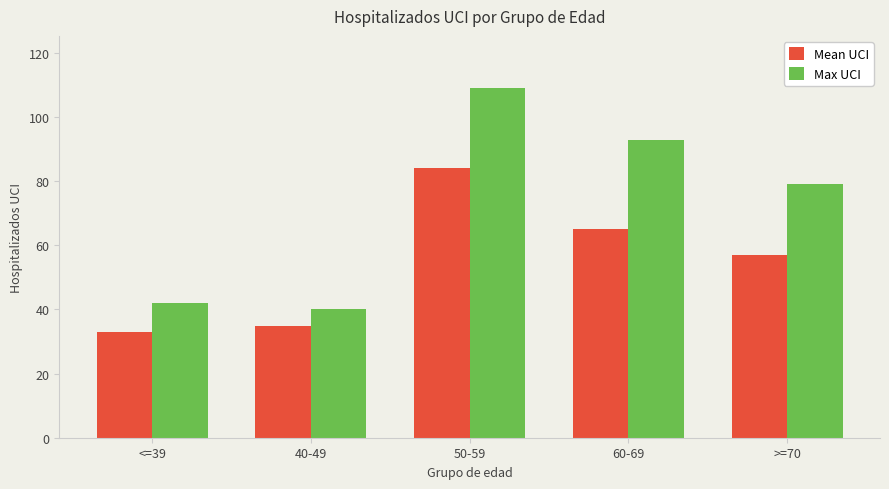

At which label does Max UCI first exceed 79?

50-59